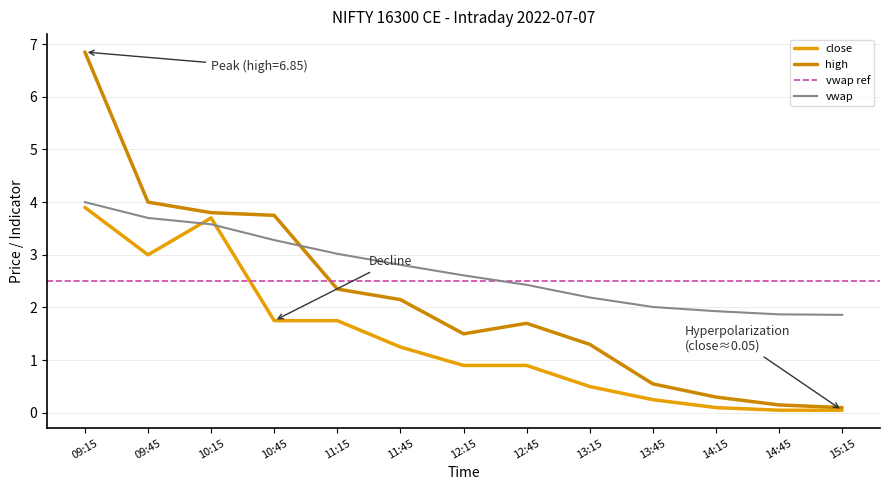

True or false: high and vwap intersect in this chart.

True